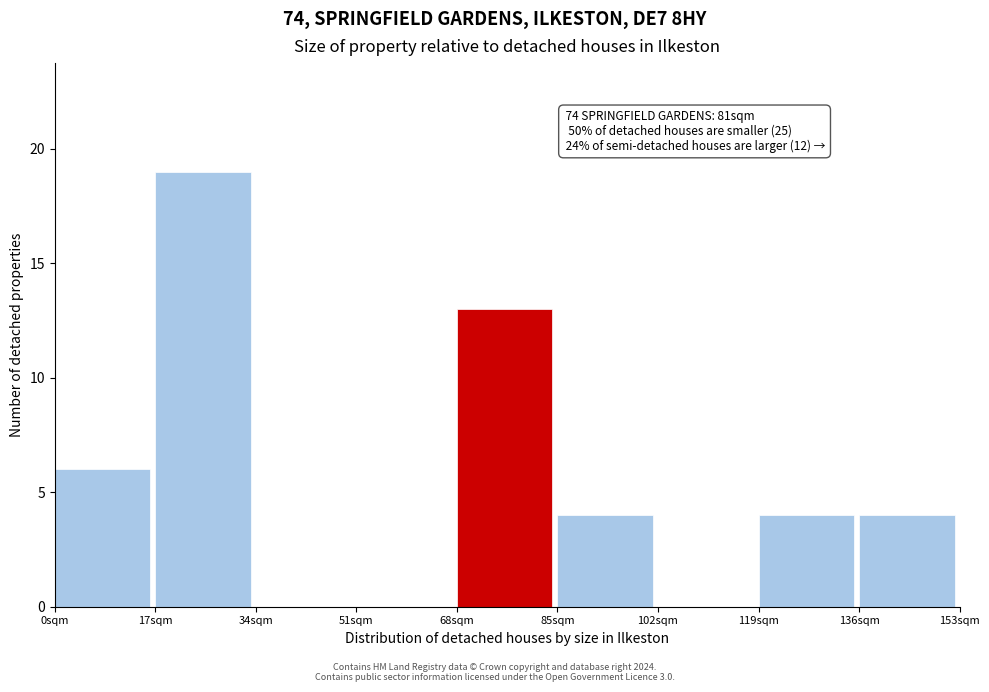

Over which range of the x-axis is the bar tallest?

17 to 34